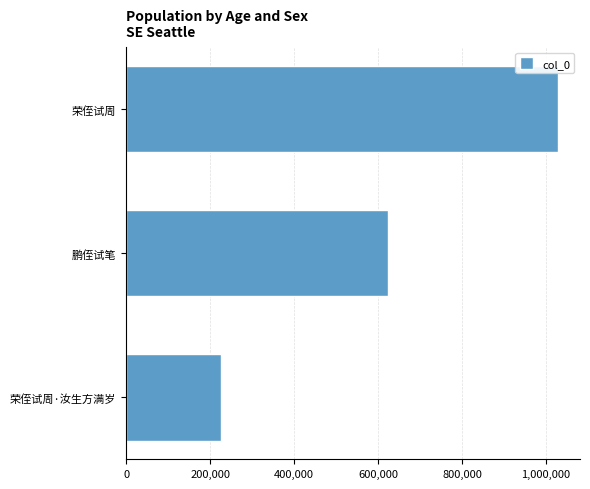

True or false: the data shows 1748633 at 荣侄试周.

False